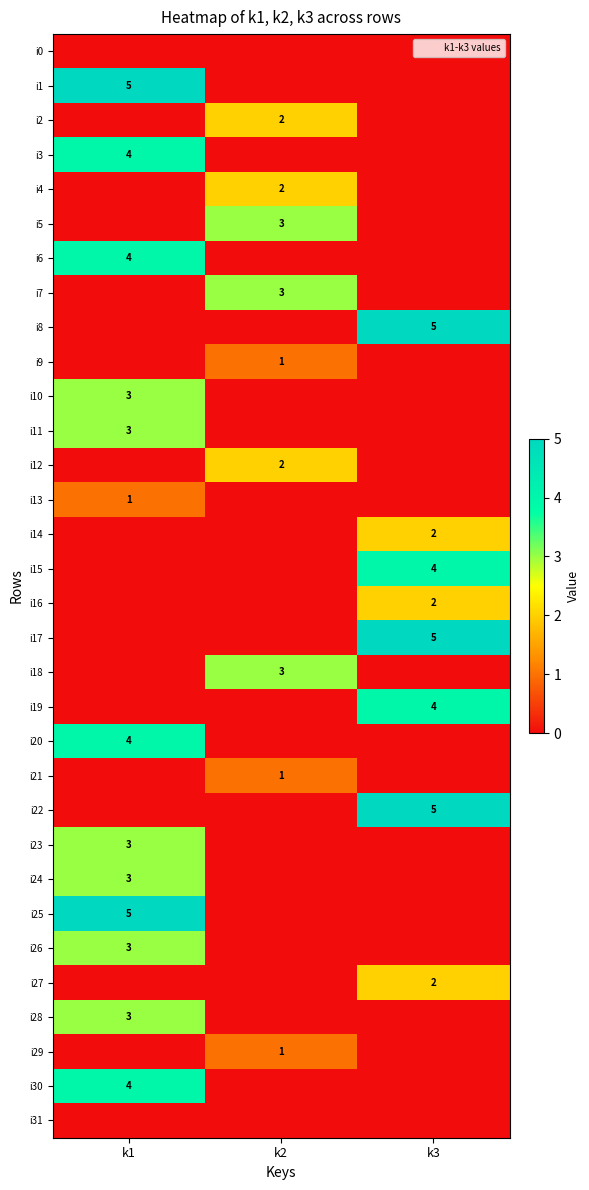

Is it true that i9 equals 0 at k2?

False